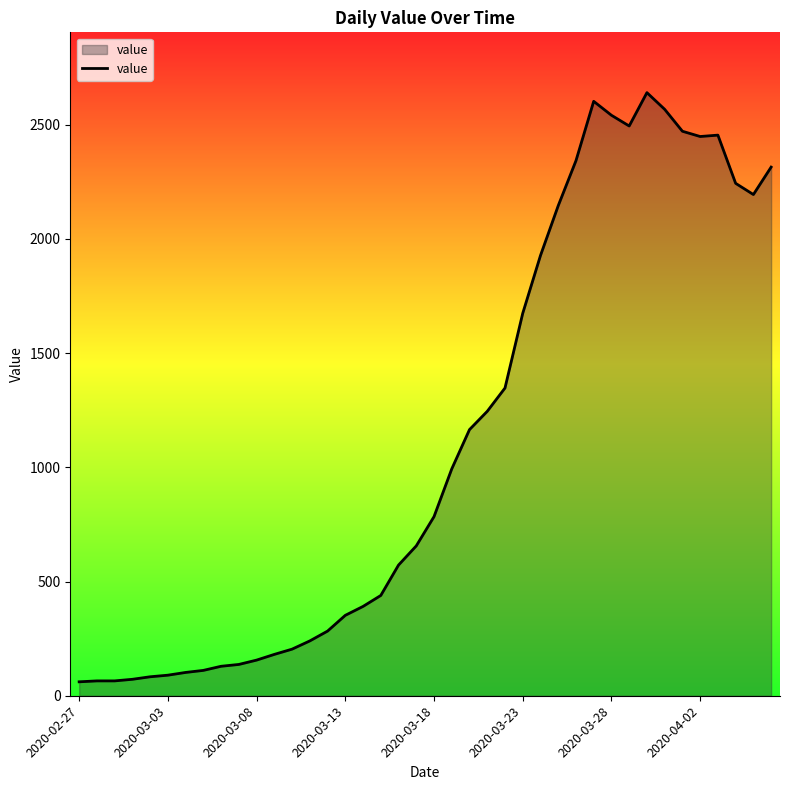

What is the smallest value displayed?

61